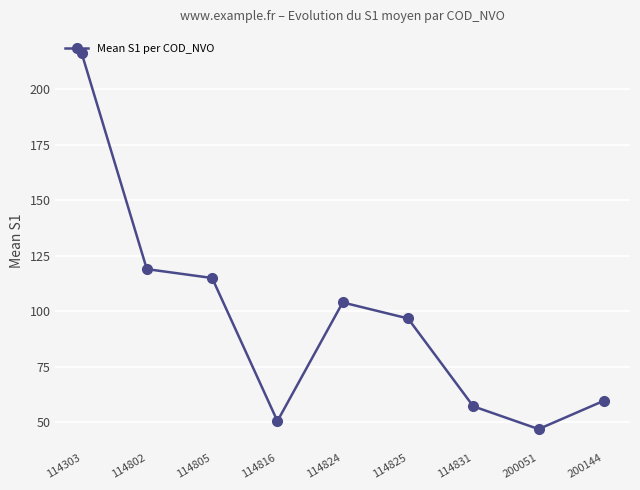

True or false: there are more than 2 points higher than both neighbors.

False